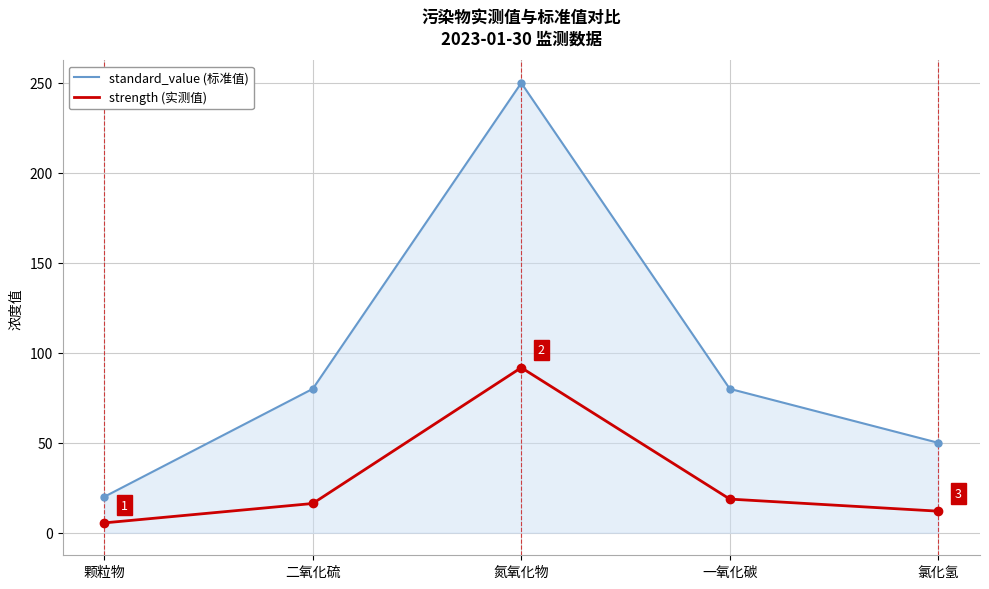

Which series has the largest total across all categories?

standard_value (标准值)